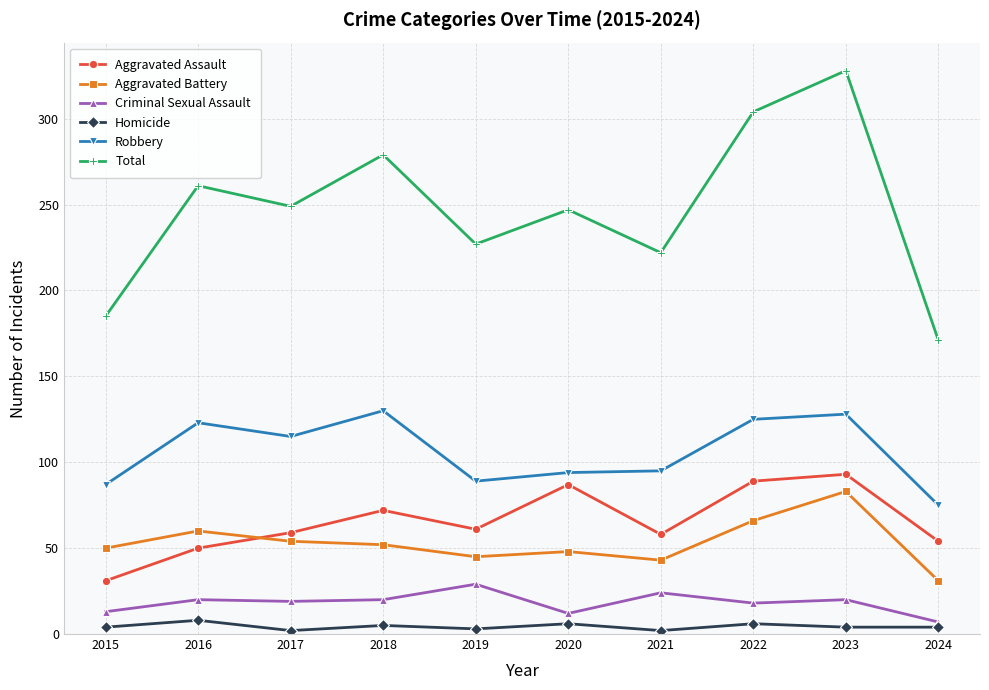

True or false: Homicide and Total cross at least once.

False